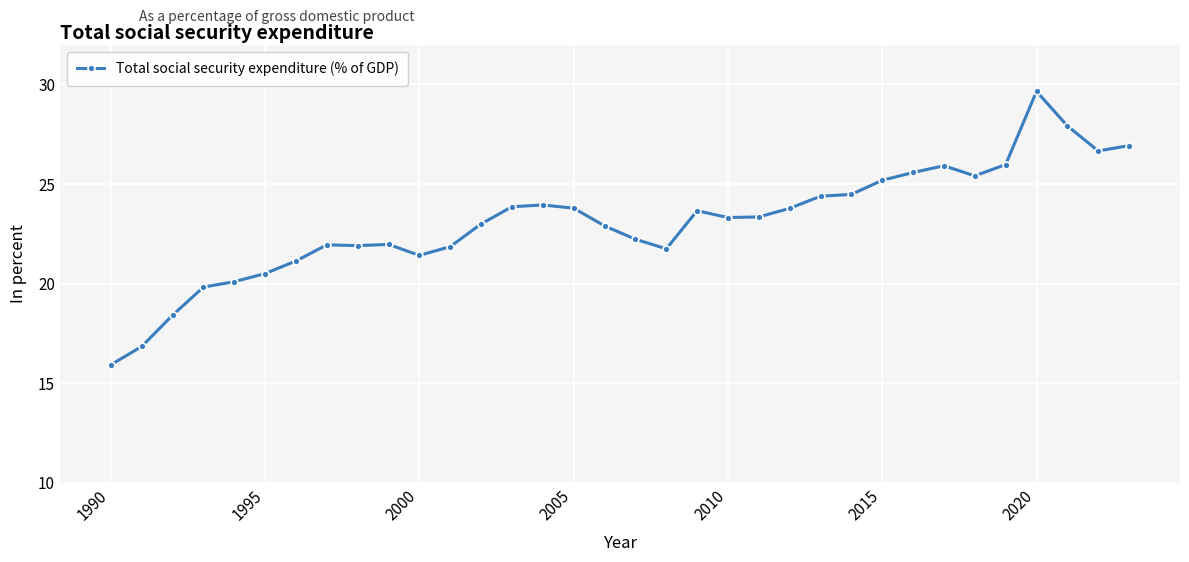

What is the difference between the second highest and second lowest values?

11.1